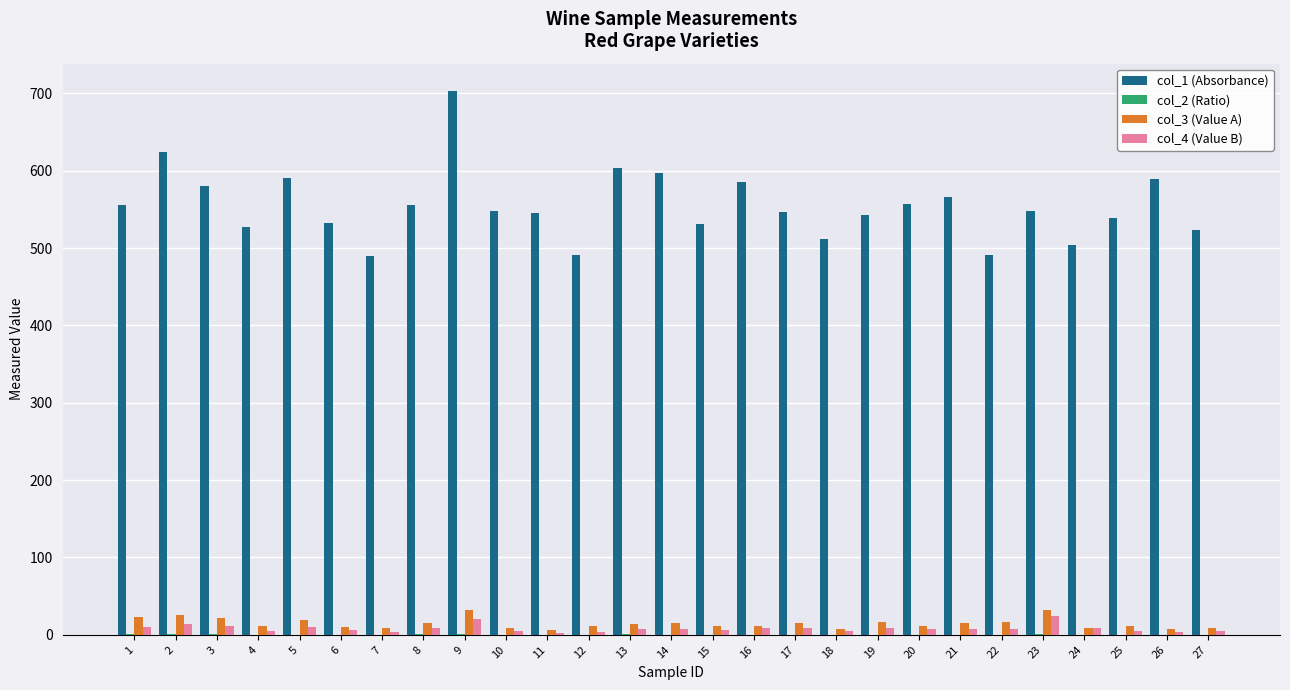

What value does the col_4 (Value B) series have at 6?

6.9